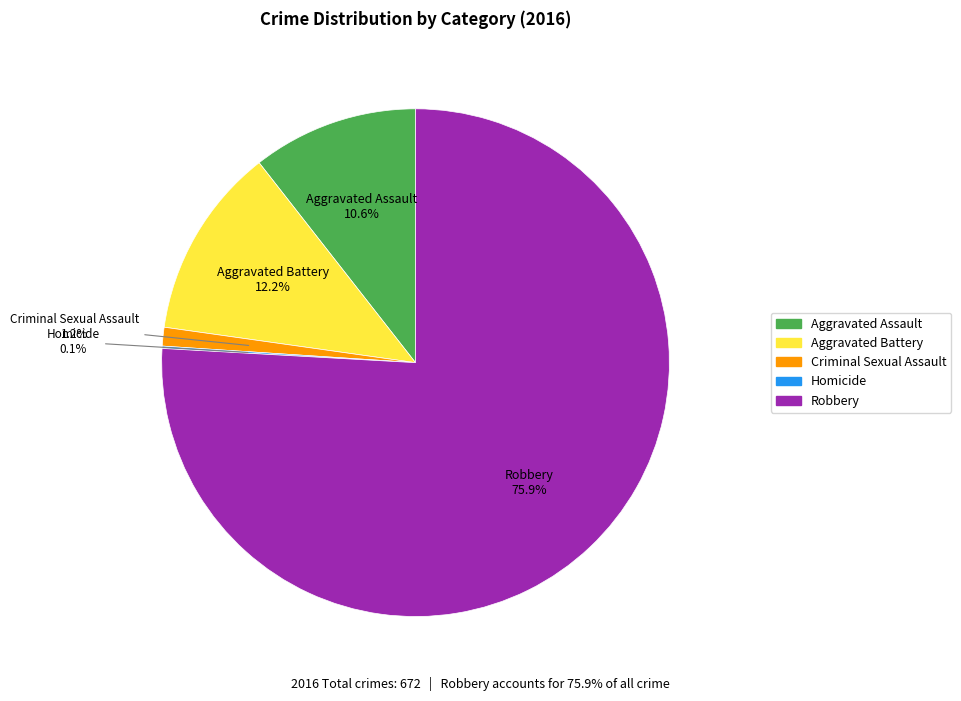

Do Aggravated Assault and Aggravated Battery together represent more than half of the pie?

No